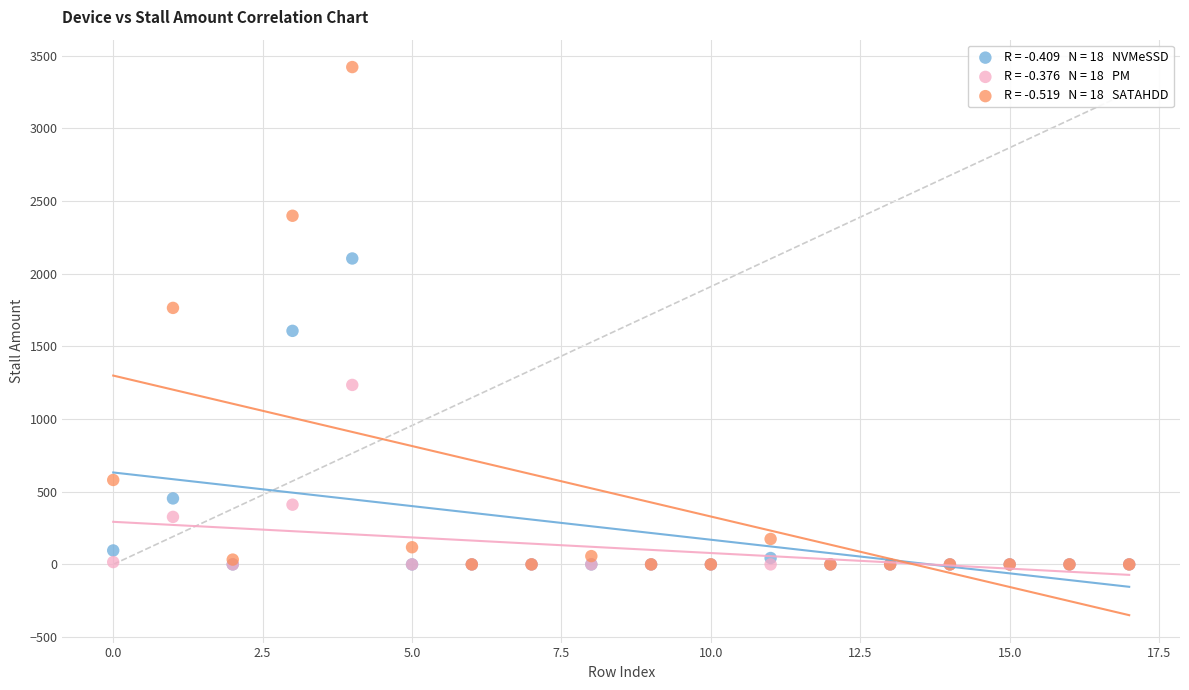

Across all series, what Y value is closest to 1711?

1765